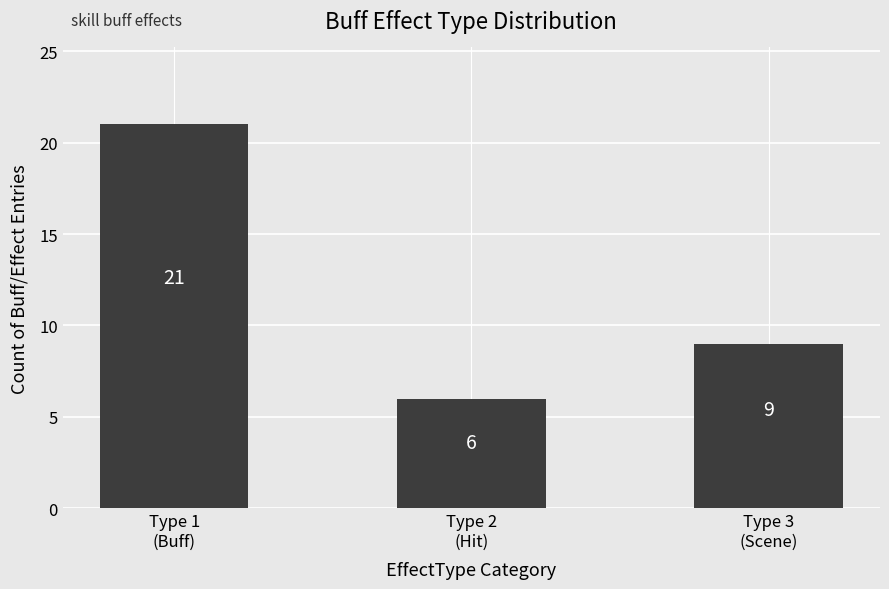

What is the minimum value shown in the chart?

6